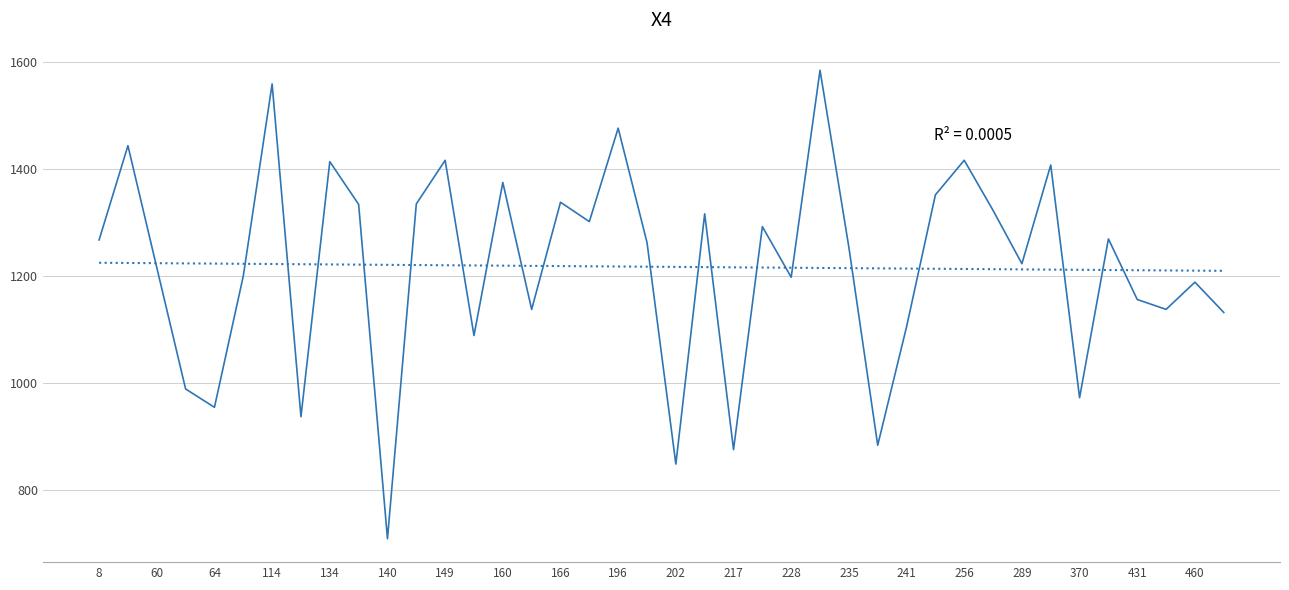

What is the maximum value shown in the chart?

1583.9